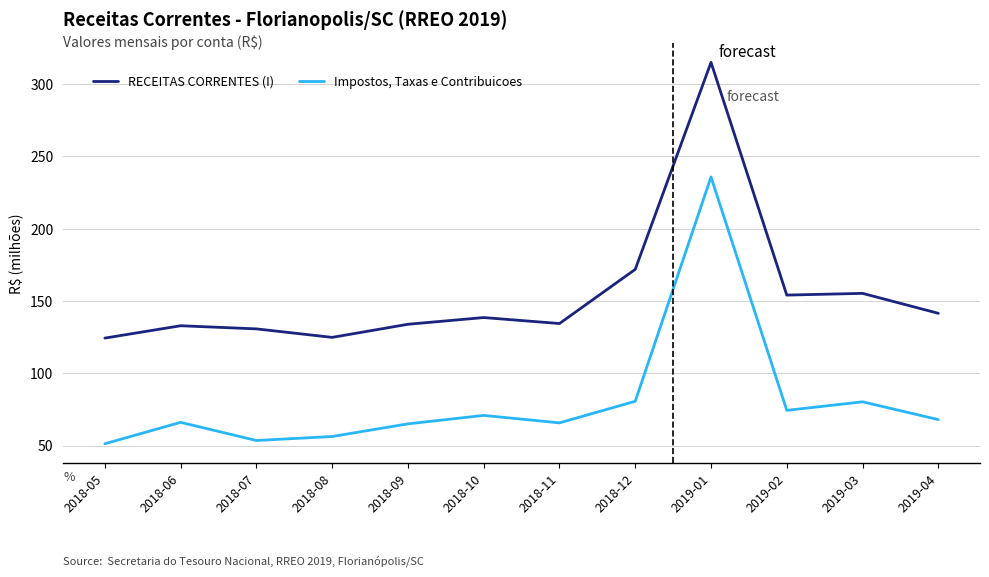

Does the chart display data point markers on the line(s)?

No